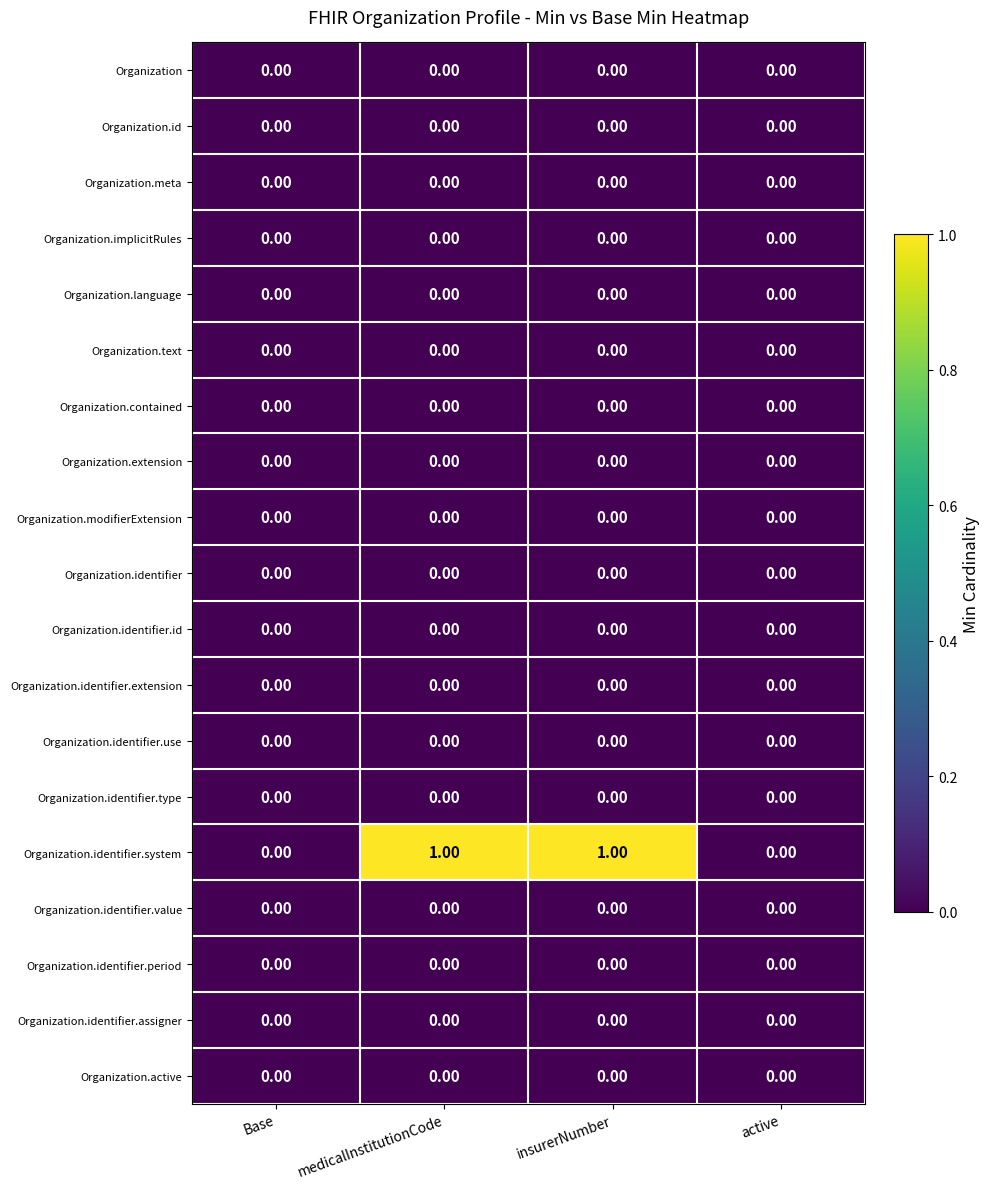

Which series changed the most between insurerNumber and active?

Organization.identifier.system